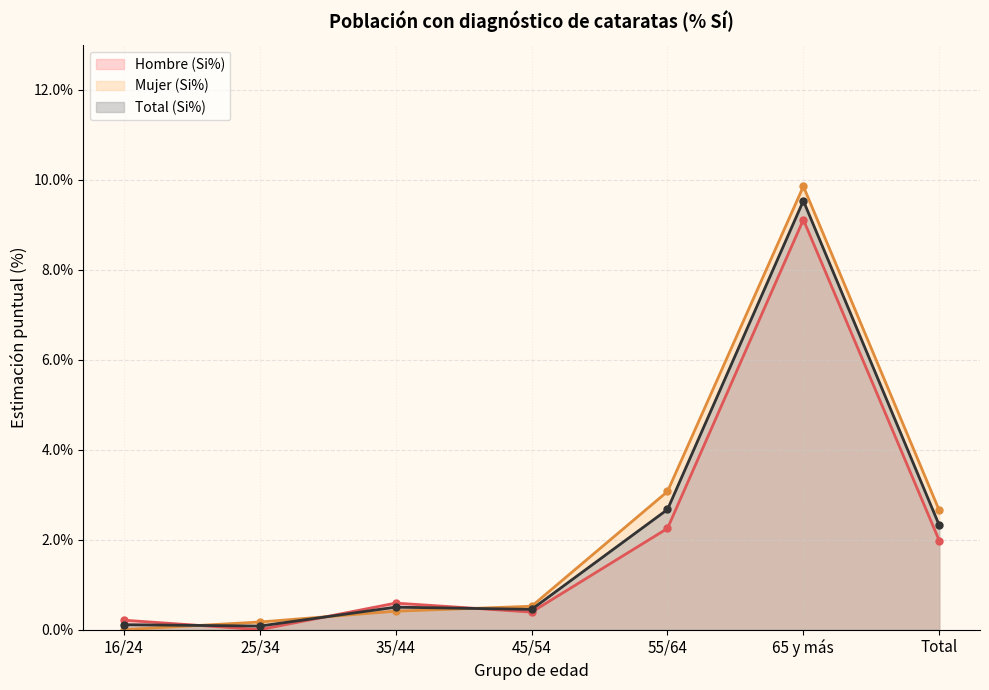

In Hombre (Si%), how many points are lower than both neighbors (excluding endpoints)?

2